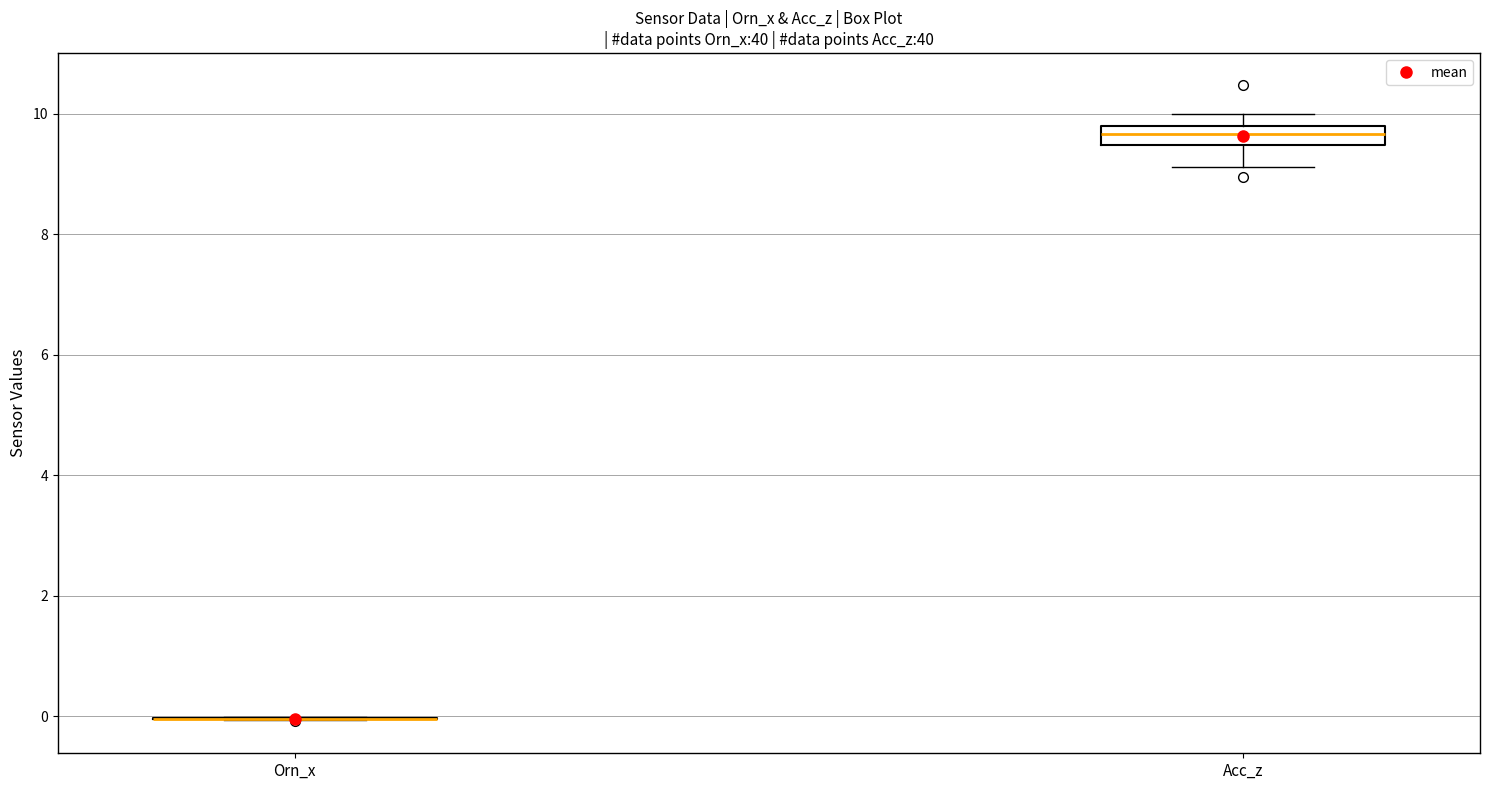

Reading left to right, read every box against the y-axis: the position of its median line, the range the box covers, and the ends of its whiskers. The values are not printed on the chart, so give them approximately, as read against the axis.

Orn_x: box collapsed to a line at 0.0, whiskers 0.0 to 0.0
Acc_z: median 9.6, box 9.4 to 9.8, whiskers 9.2 to 10.0